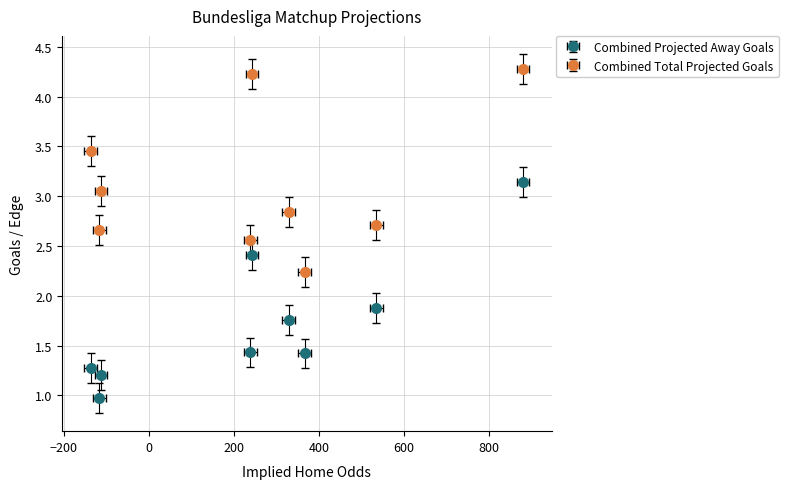

True or false: Combined Total Projected Goals and Combined Projected Away Goals cross at least once.

False